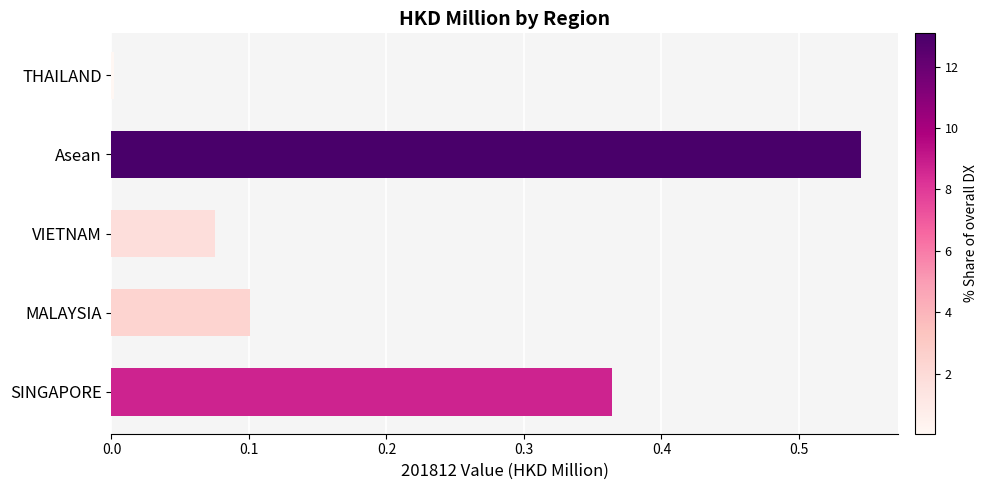

The chart shows a value of 0.0 at THAILAND. True or false?

True